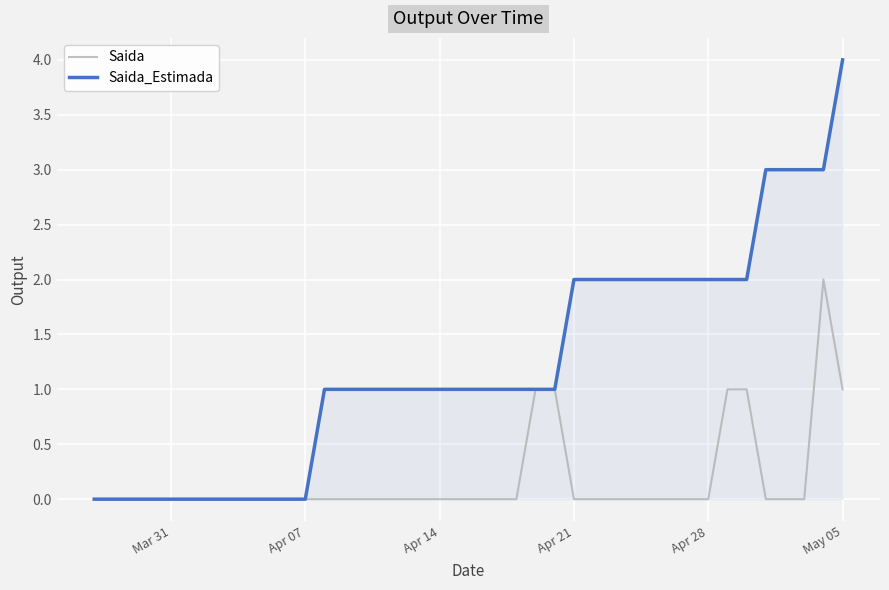

Rank the series by their maximum value, from highest to lowest.

Saida_Estimada, Saida